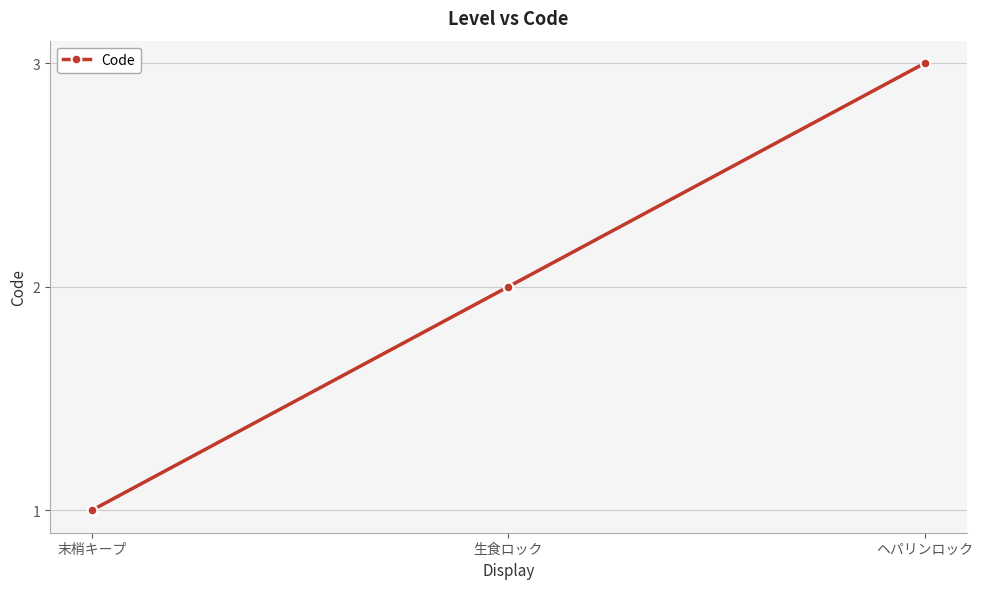

Rank the categories by value from lowest to highest.

末梢キープ, 生食ロック, ヘパリンロック